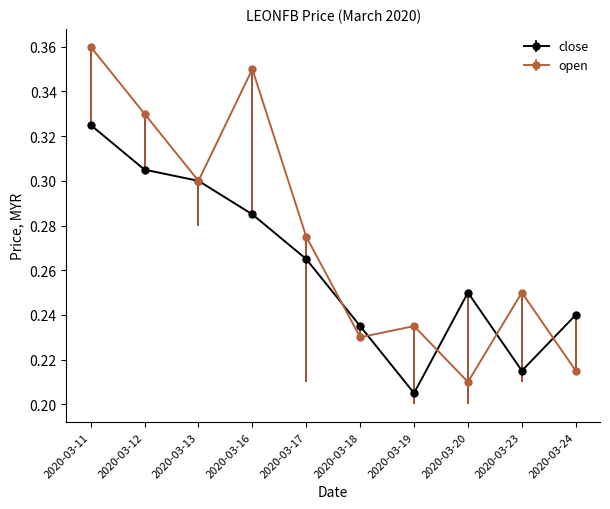

At which label does close reach its peak?

2020-03-11